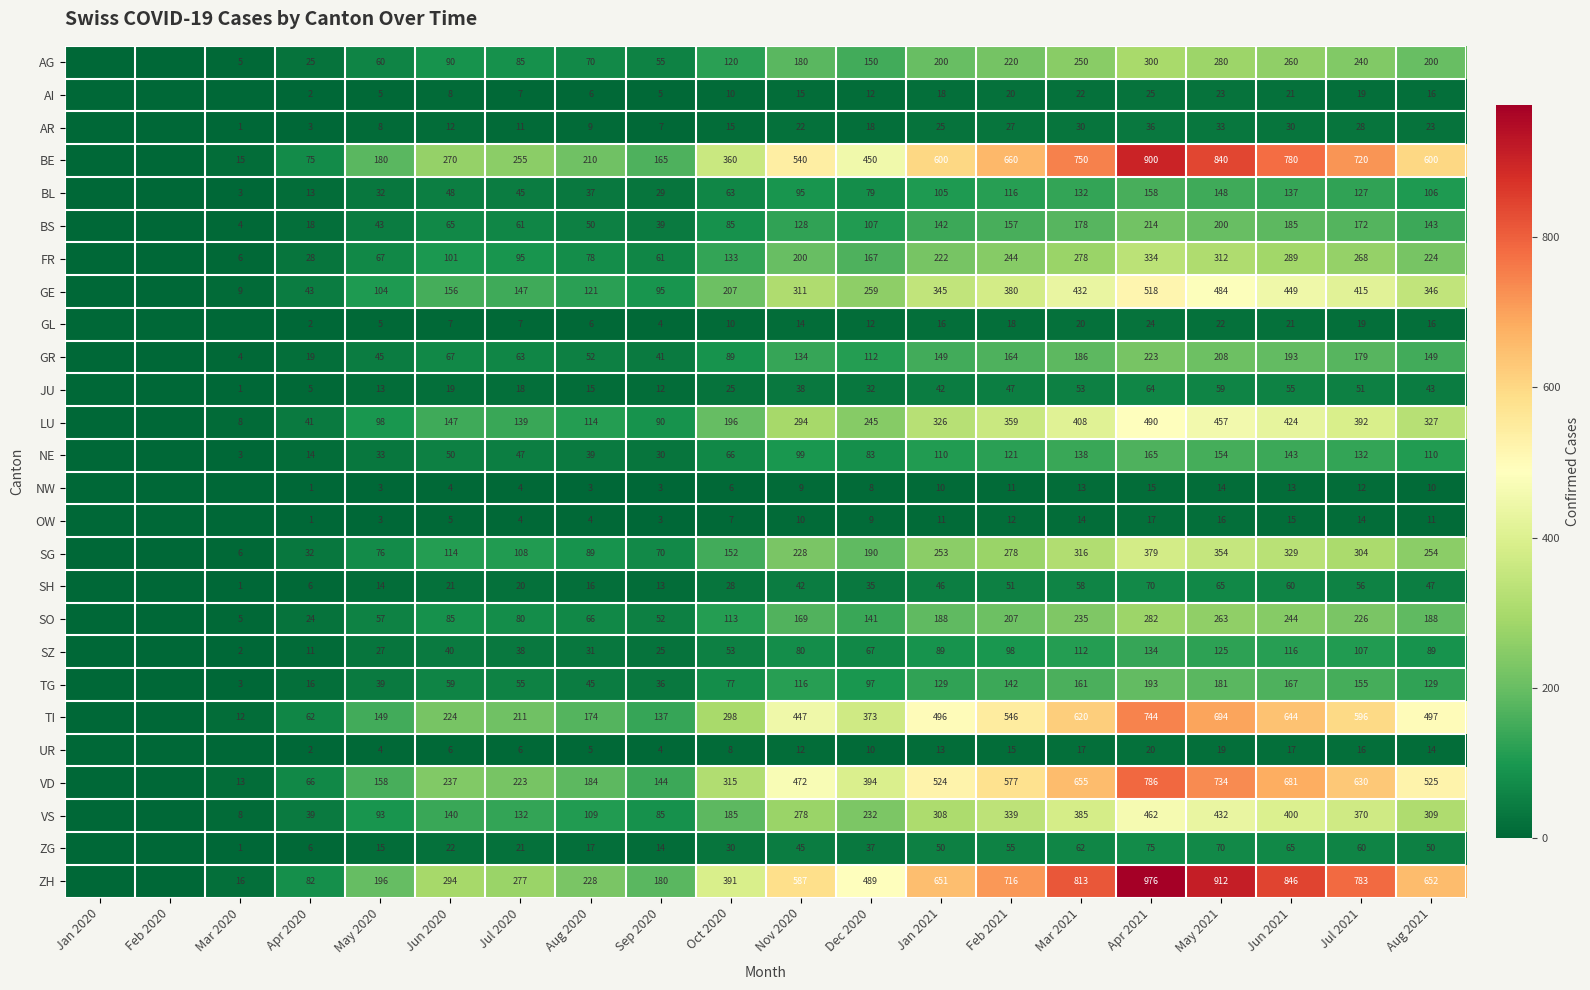

What is the sum of the VS values at May 2020 and Jul 2020?

225